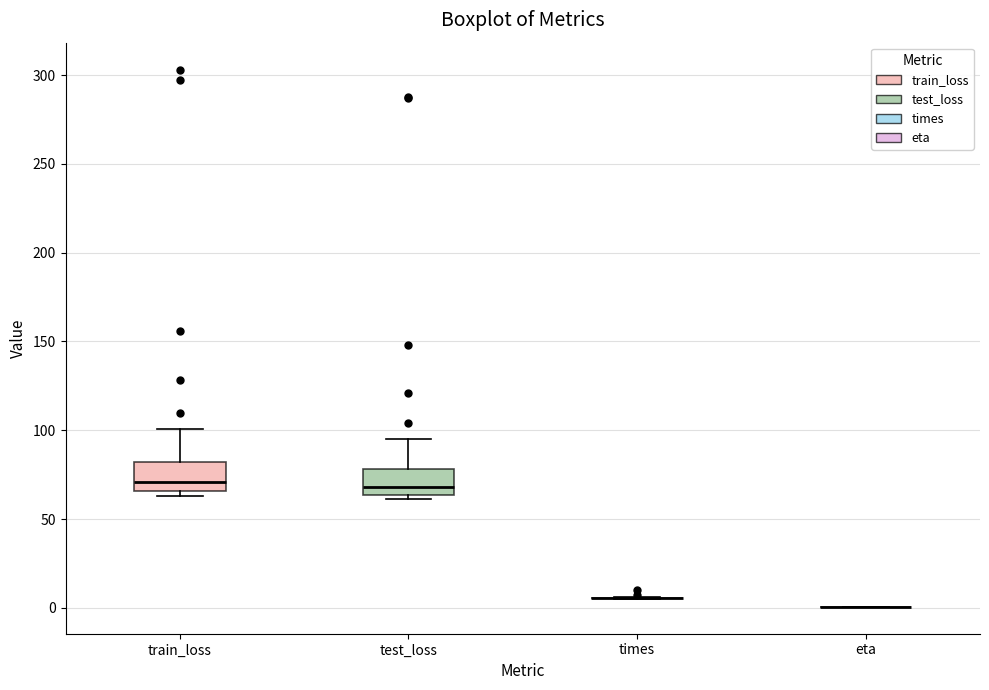

Reading left to right, transcribe this box plot: for each box, give where its median line is, the range the box spans, and where its two whiskers end, as read against the y-axis. The values are not printed on the chart, so give them approximately, as read against the axis.

train_loss: median 70, box 65 to 80, whiskers 65 (just below the box's lower edge) to 100
test_loss: median 70, box 65 to 80, whiskers 60 to 95
times: box collapsed to a line at 5, whiskers 5 to 5
eta: box collapsed to a line at 0, whiskers 0 to 0